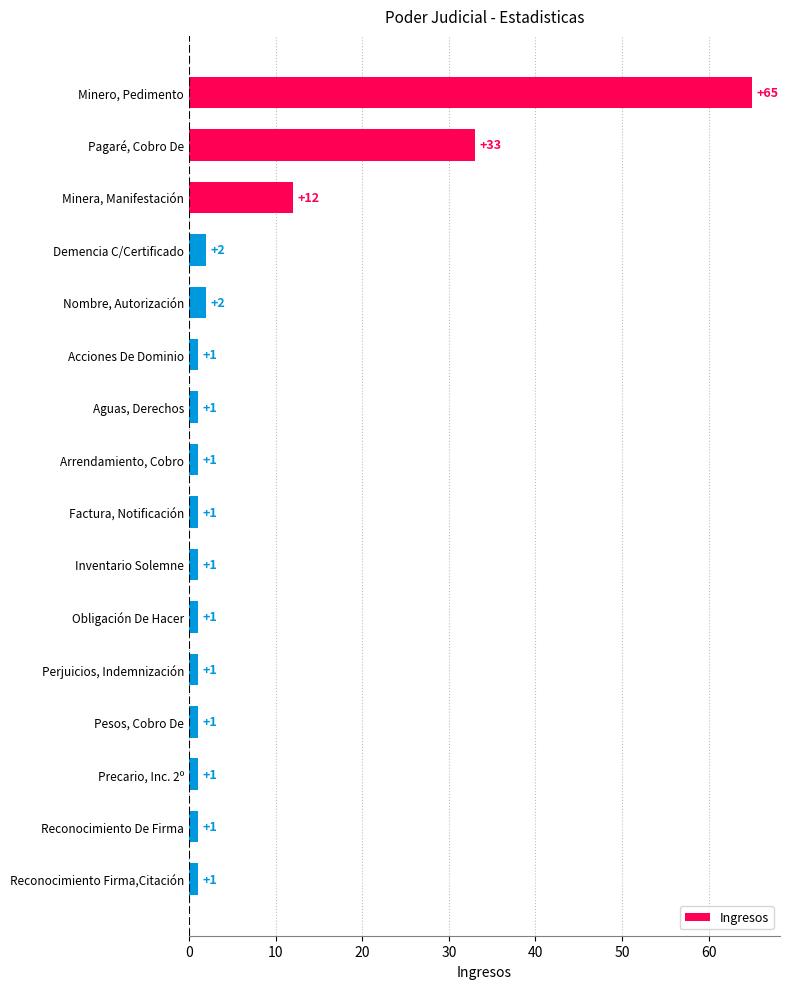

What is the smallest value displayed?

1